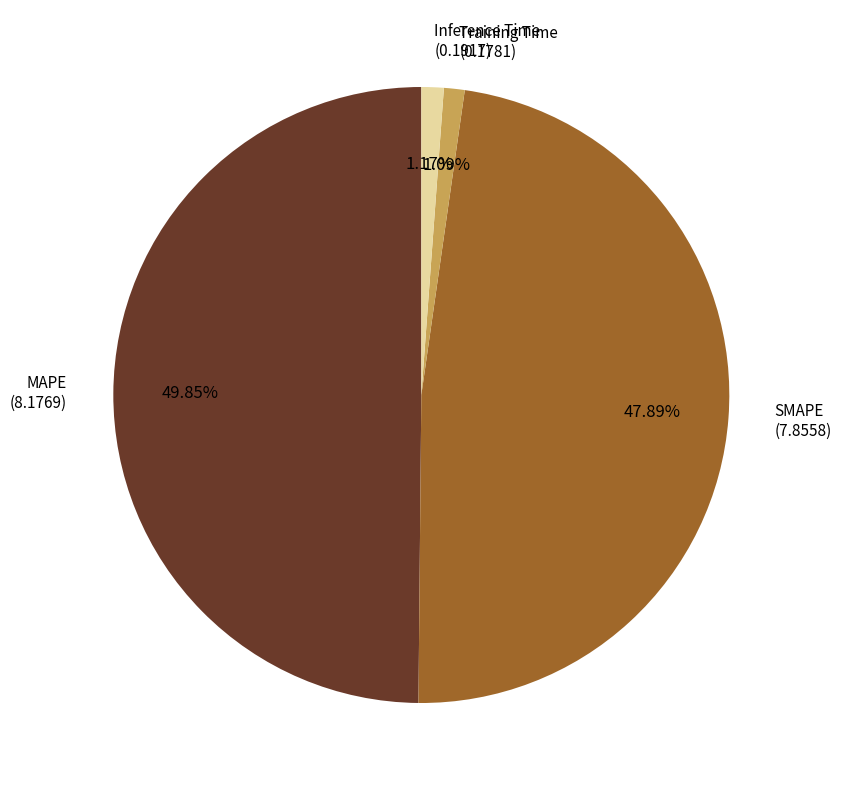

Which slice is the smallest?

Training Time